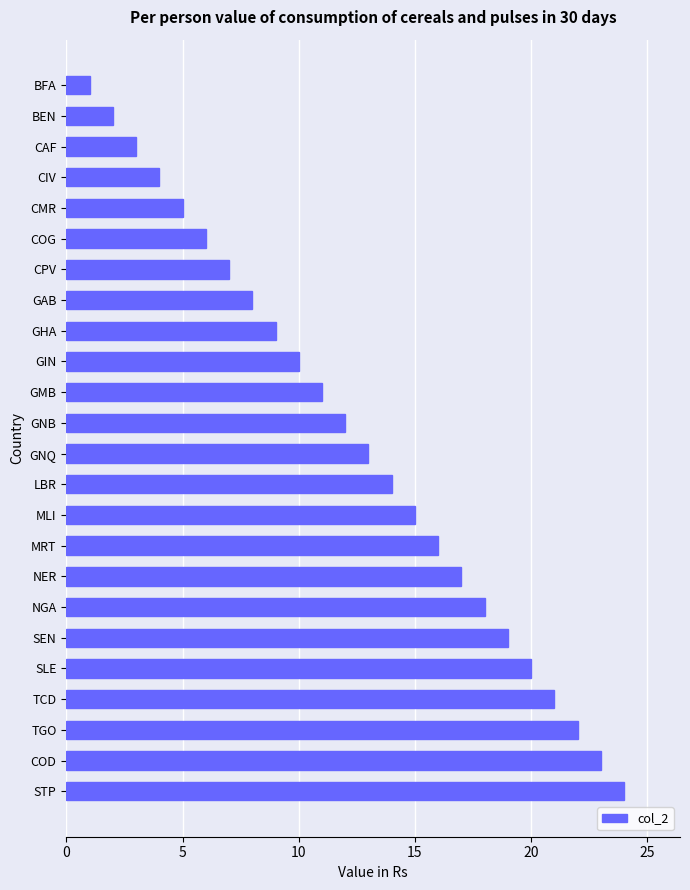

Which label corresponds to the smallest value in the chart?

BFA